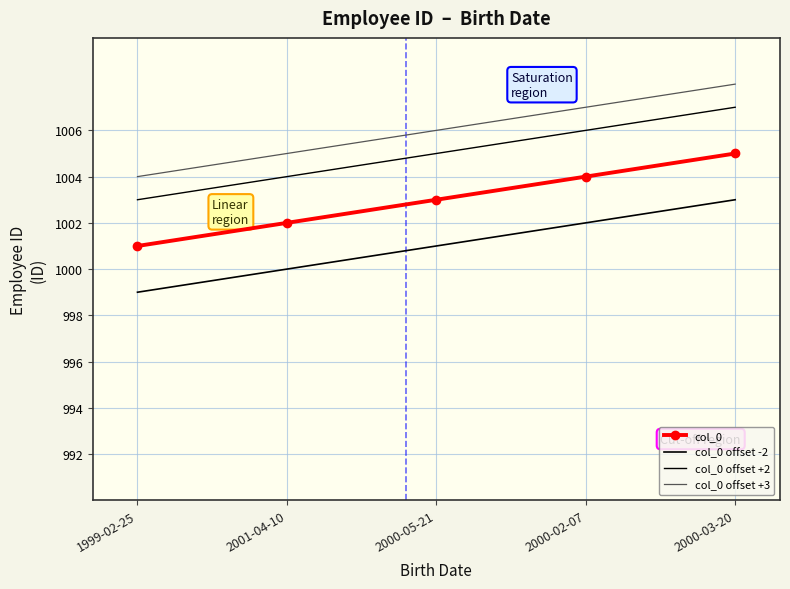

Is the value of col_0 offset +2 at 2000-03-20 greater than the value of col_0 at 1999-02-25?

Yes